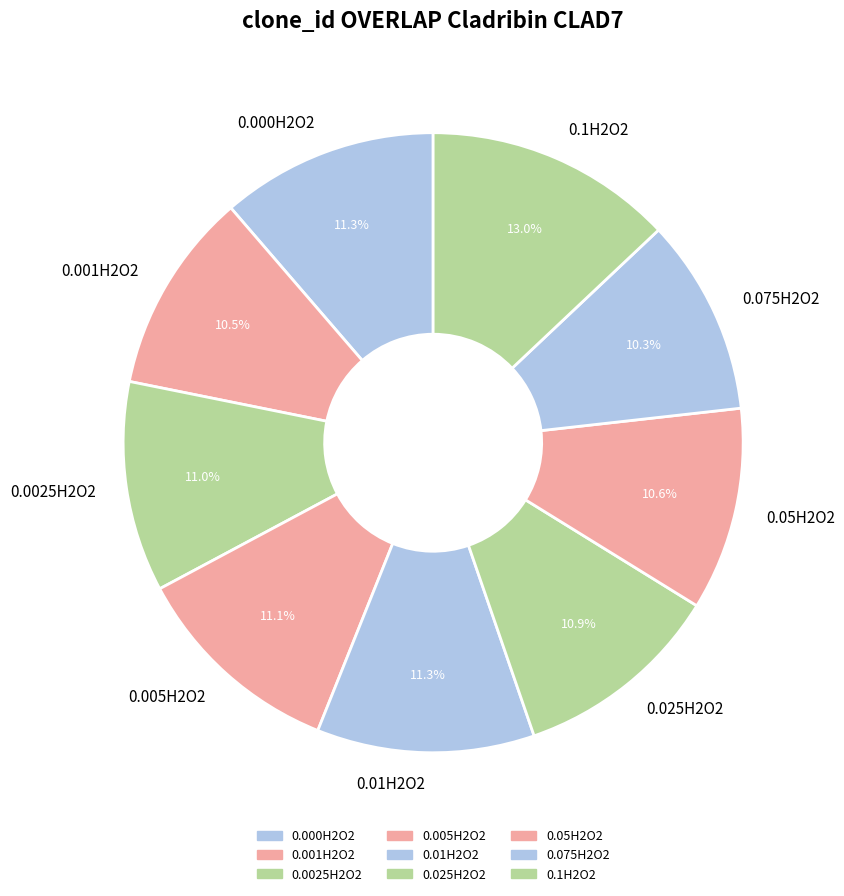

To the nearest percent, what portion does 0.1H2O2 represent?

13%